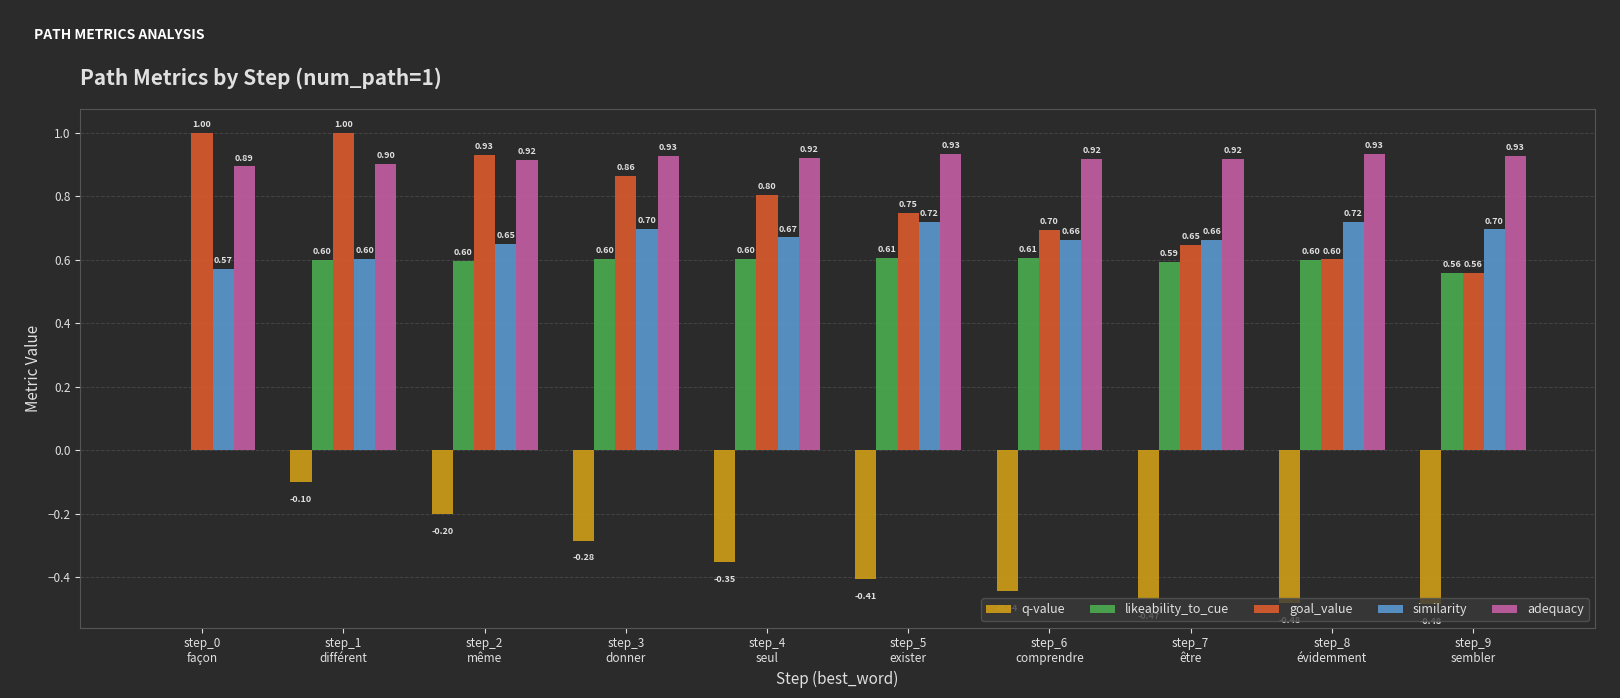

Are the bars horizontal?

No